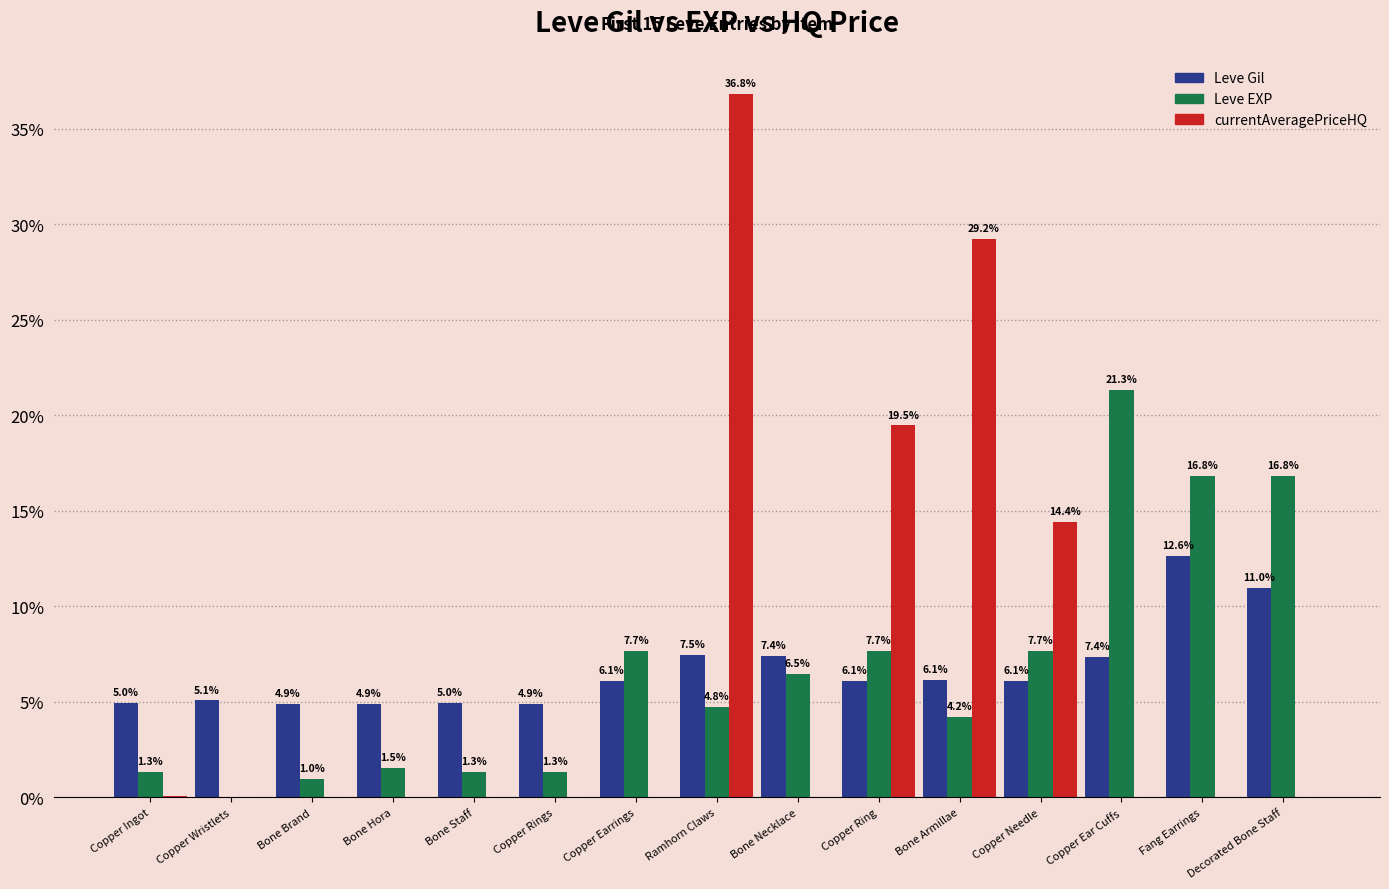

Which series has the largest range (max minus min)?

currentAveragePriceHQ